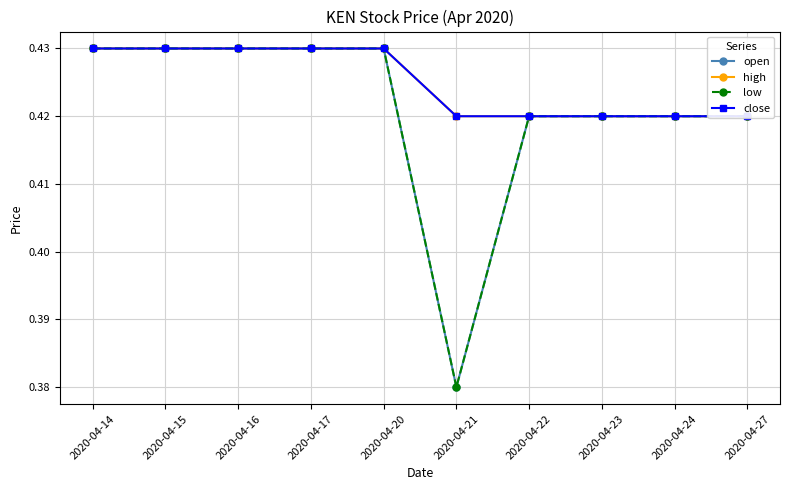

In low, how many points are lower than both neighbors (excluding endpoints)?

1